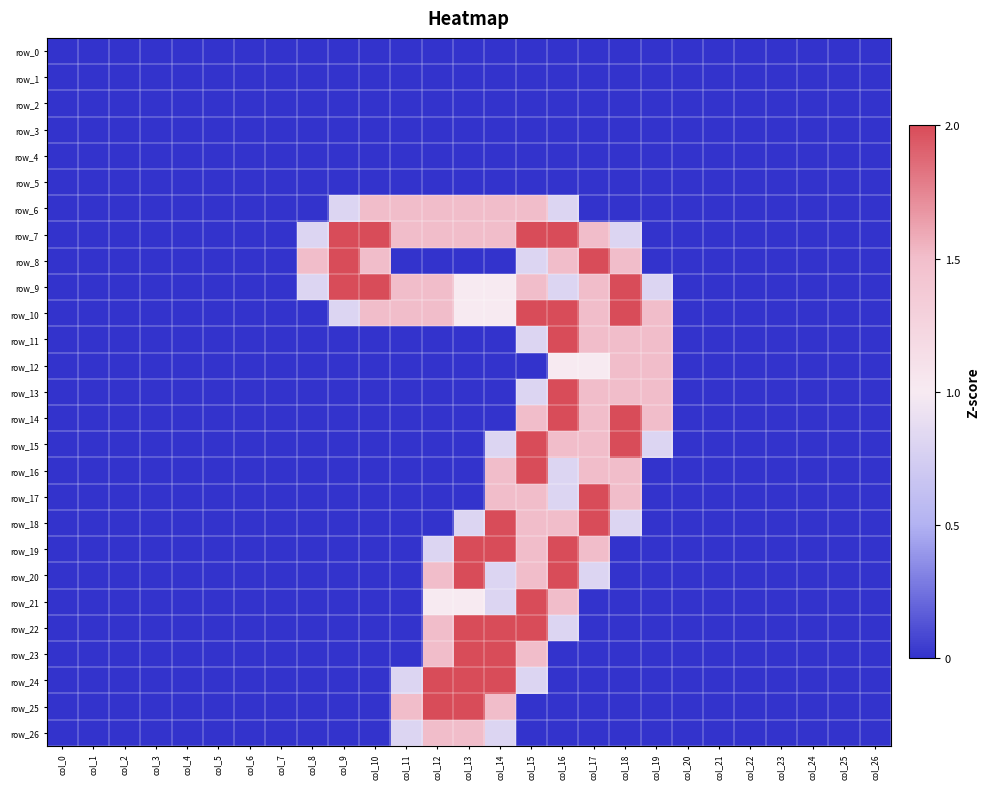

Is the value of row_16 at col_23 greater than the value of row_24 at col_23?

No